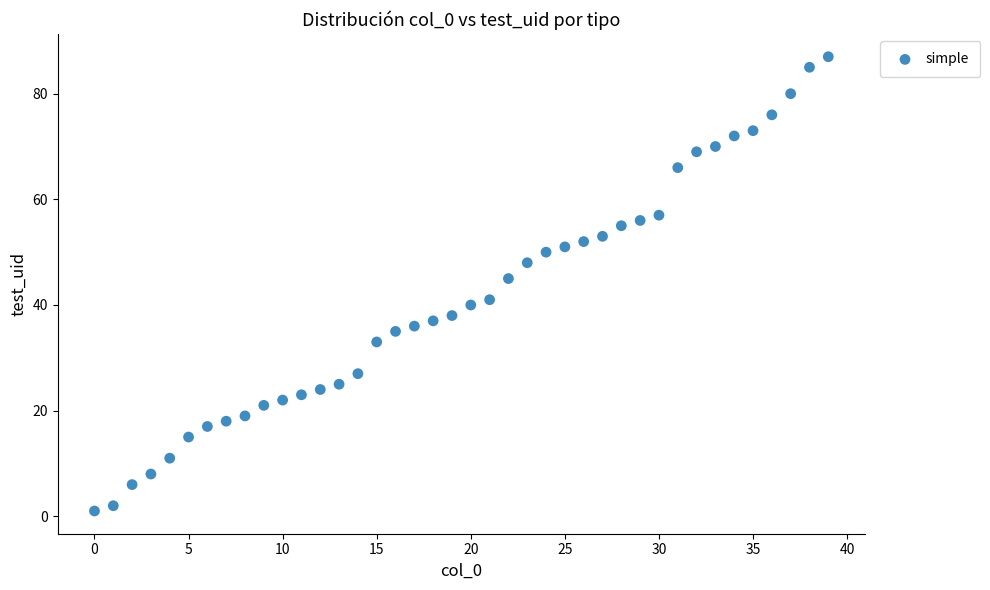

What is the range of Y values (max minus min)?

86